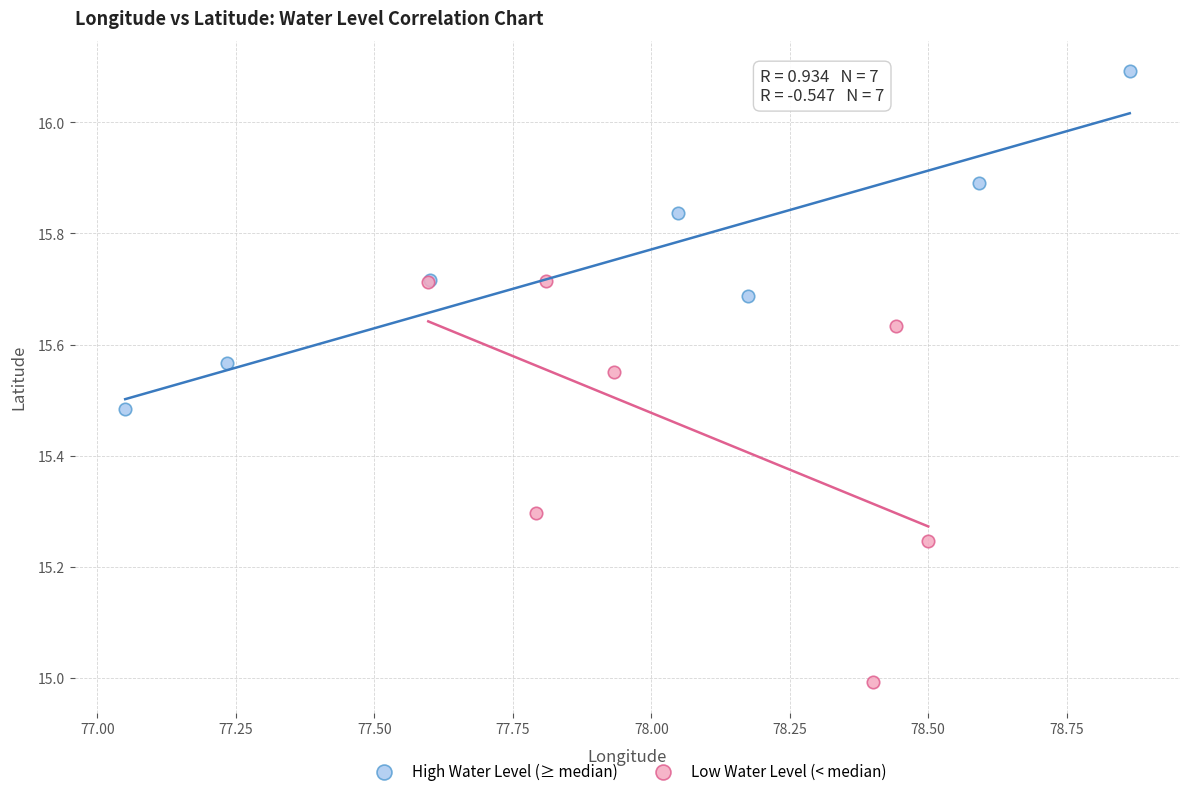

Which series has the widest spread of Y values?

Low Water Level (< median)